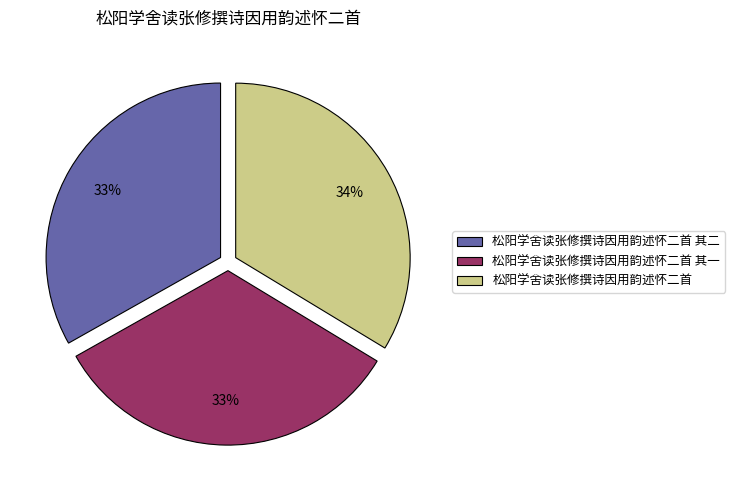

Which has a higher value, 松阳学舍读张修撰诗因用韵述怀二首 其一 or 松阳学舍读张修撰诗因用韵述怀二首?

松阳学舍读张修撰诗因用韵述怀二首